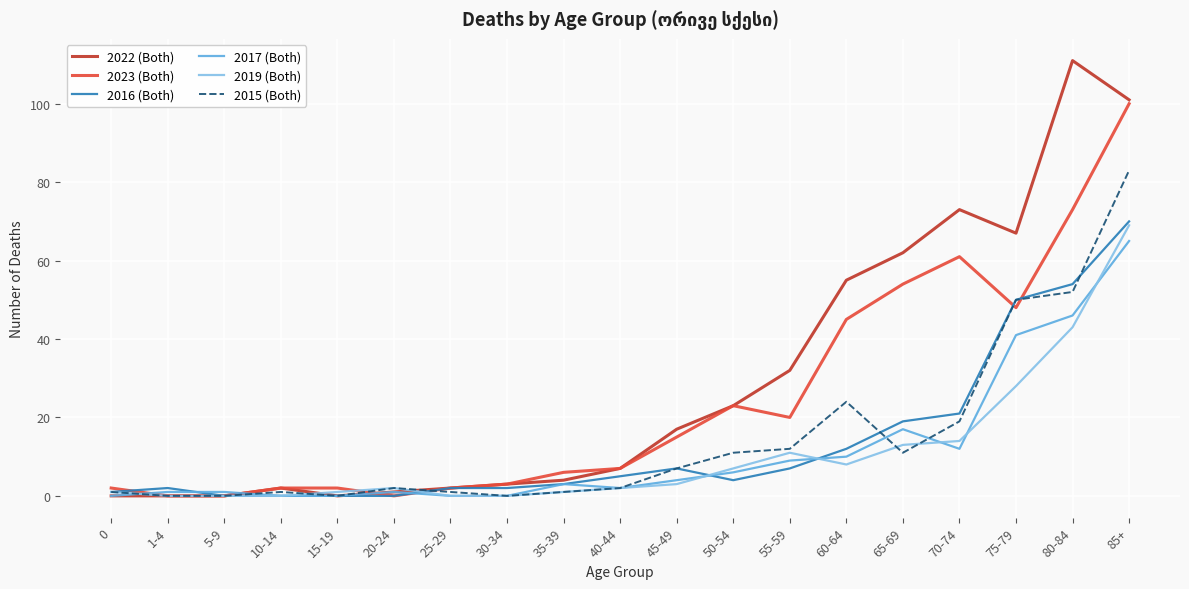

Which series has the widest spread of values?

2022 (Both)